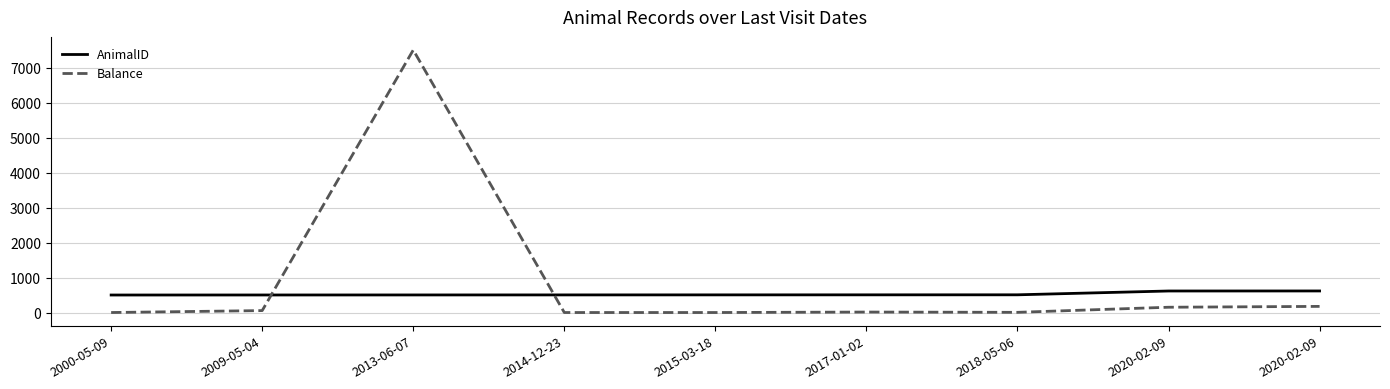

How many lines are shown in the chart?

2